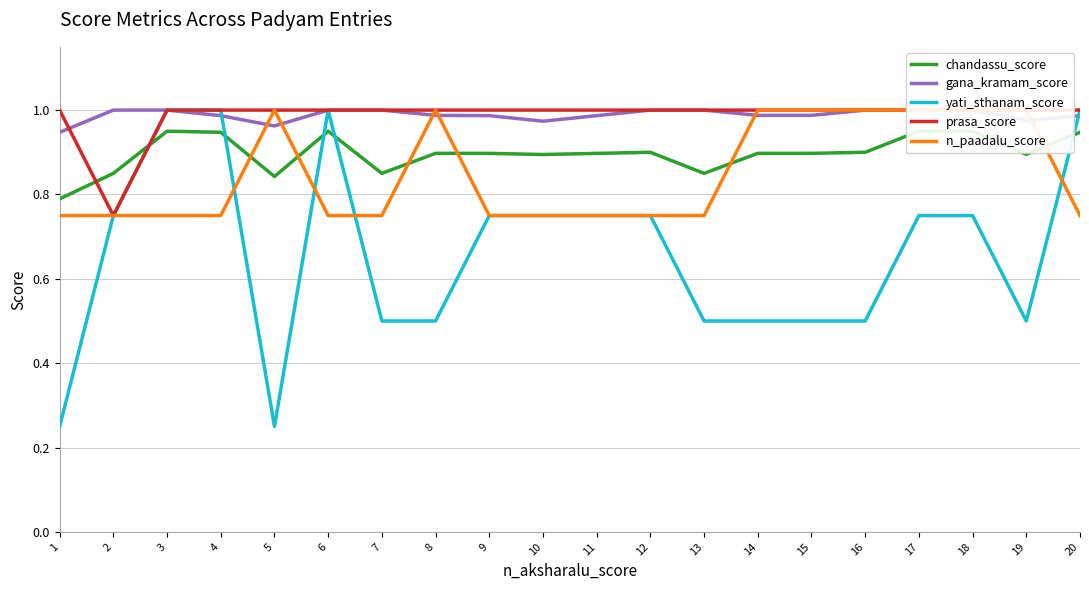

Which series has the largest range (max minus min)?

yati_sthanam_score